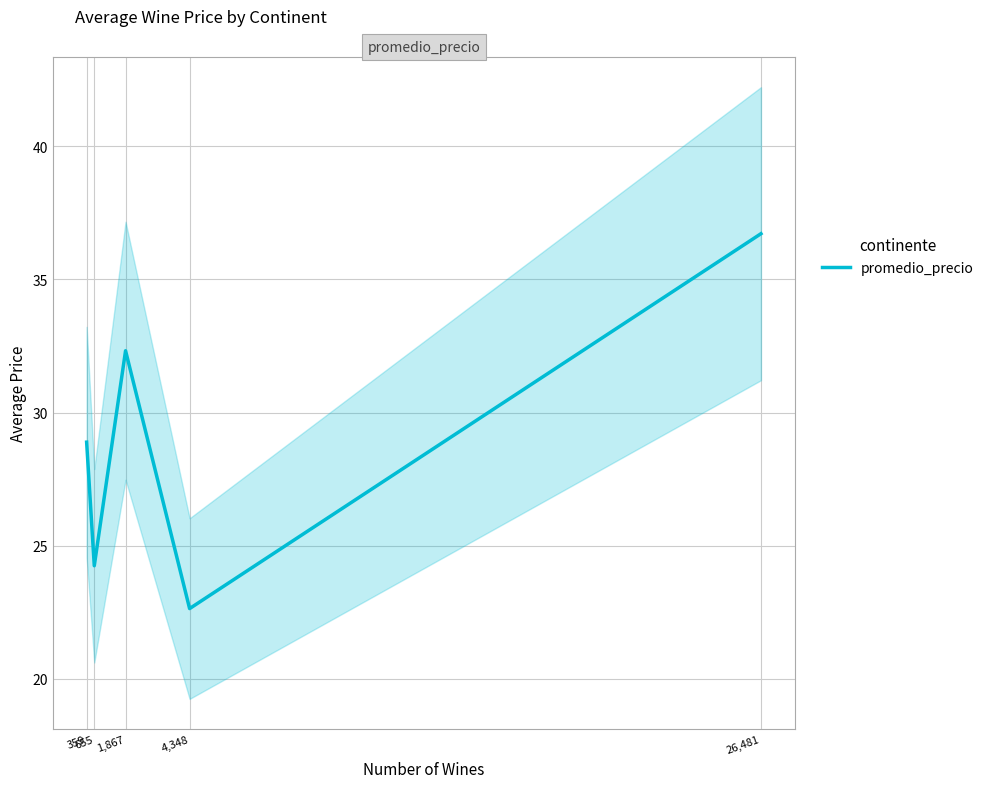

What is the label of the 3rd point from the left?

1,867